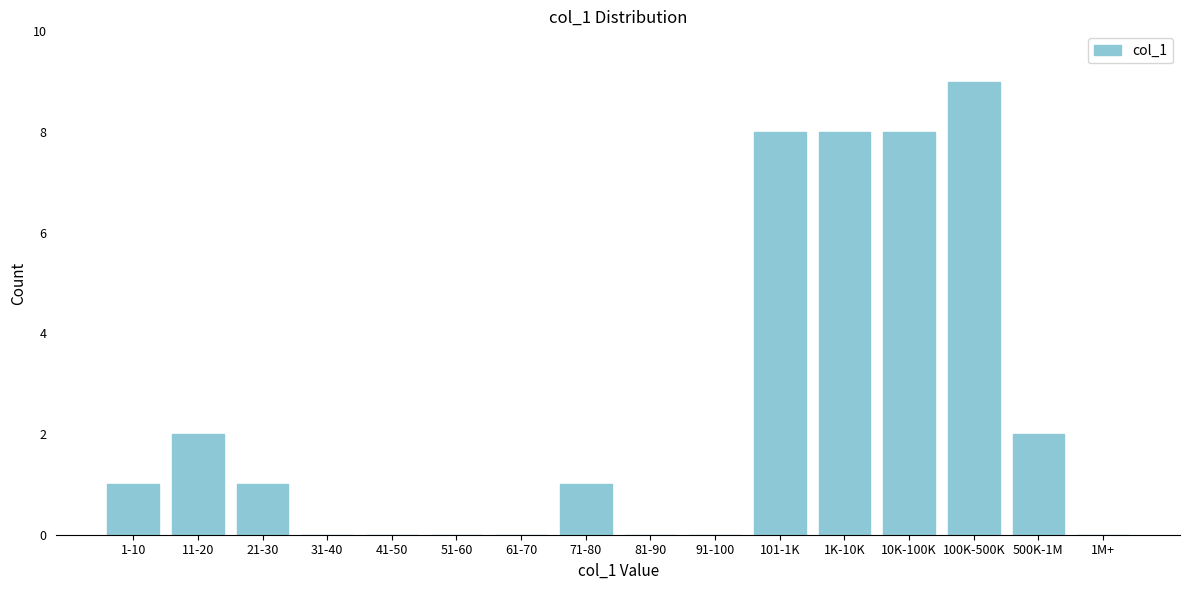

Reading left to right, what are all the values shown in this chart?

1-10=1	11-20=2	21-30=1	31-40=0	41-50=0	51-60=0	61-70=0	71-80=1	81-90=0	91-100=0	101-1K=8	1K-10K=8	10K-100K=8	100K-500K=9	500K-1M=2	1M+=0